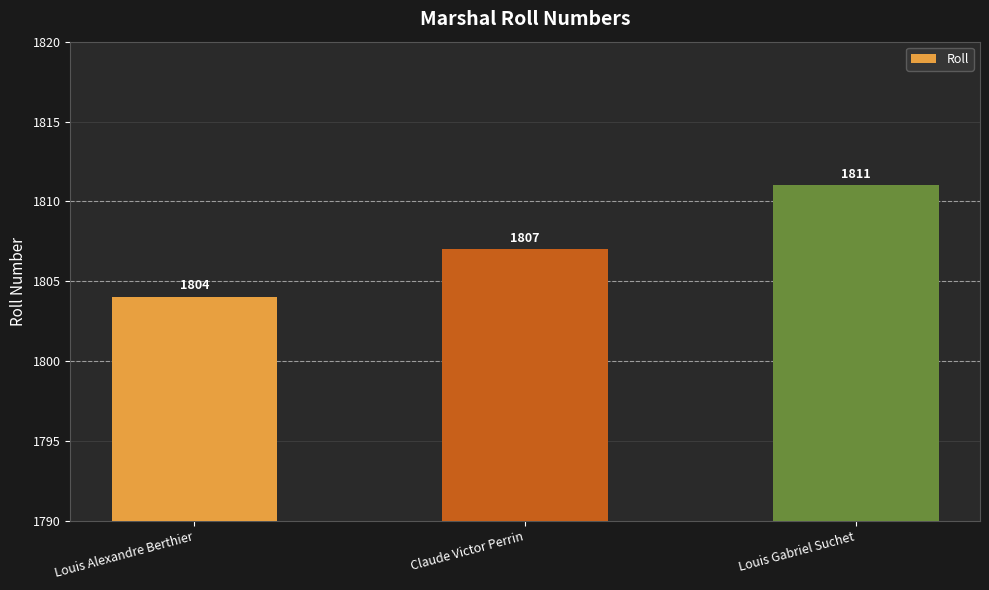

List the labels in order of value, largest first.

Louis Gabriel Suchet, Claude Victor Perrin, Louis Alexandre Berthier